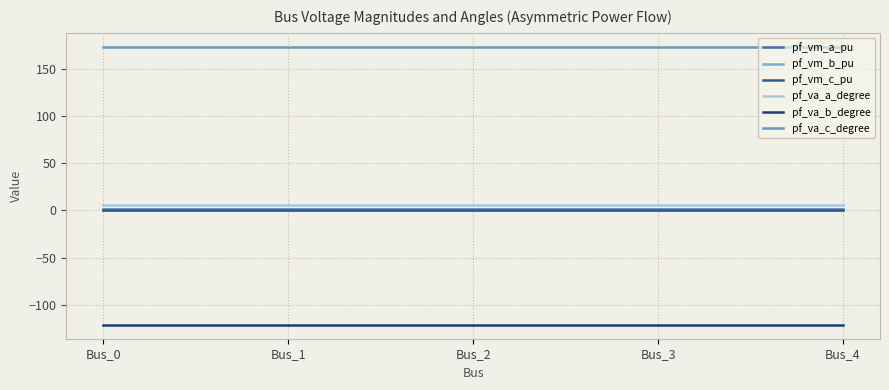

What is the minimum value shown in the chart?

-121.3